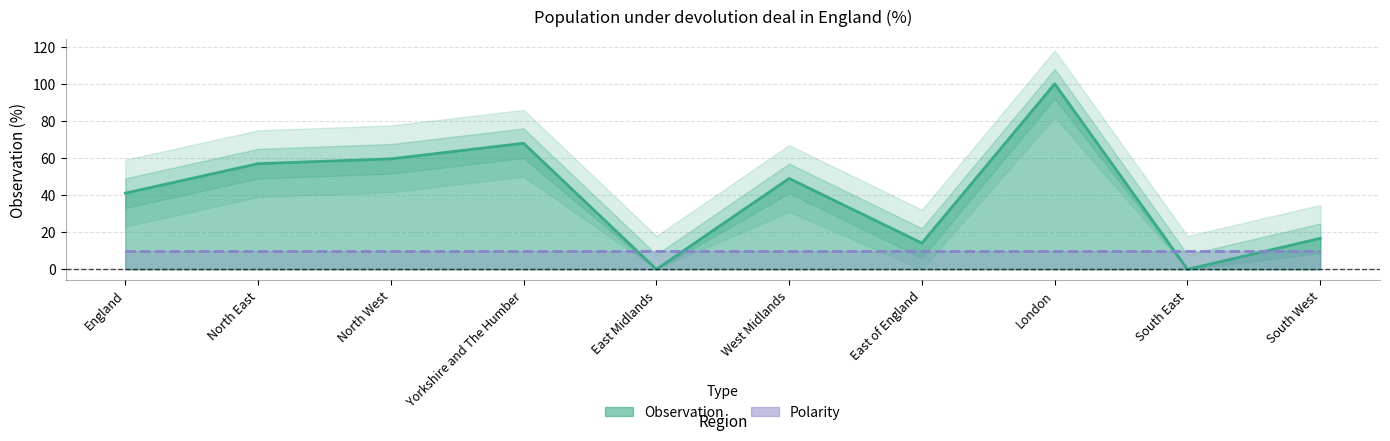

What is the change in value from West Midlands to London?

+51.0